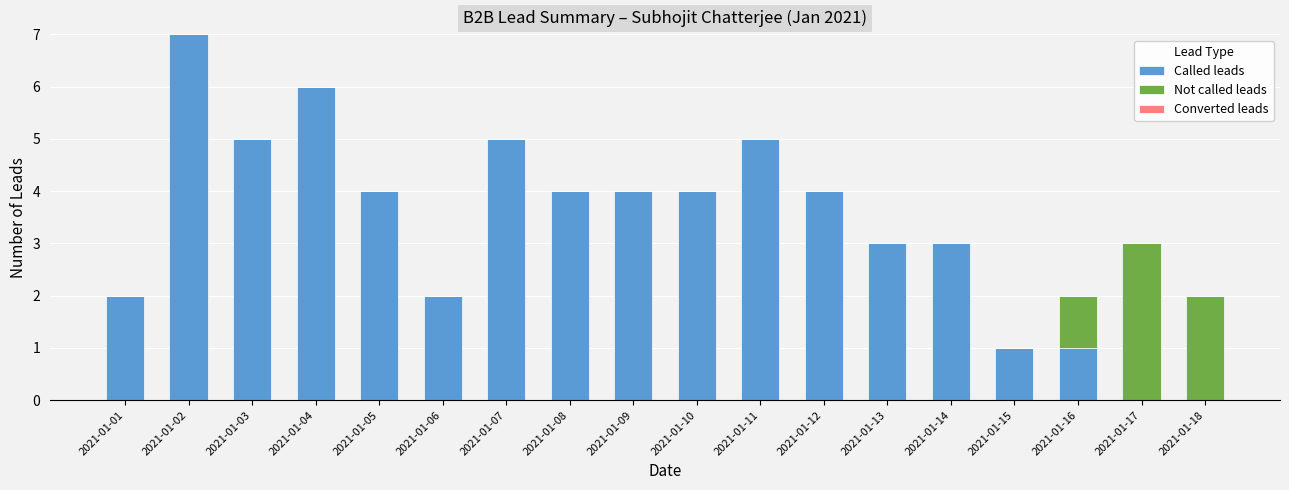

At which label does Called leads reach its peak?

2021-01-02